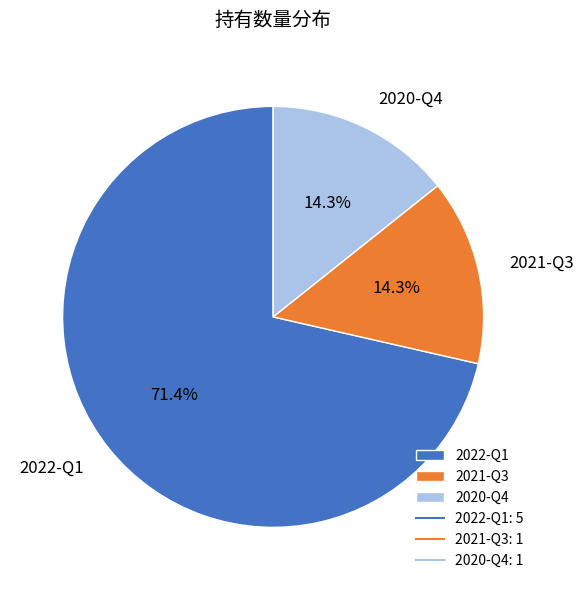

Combined, do 2021-Q3 and 2022-Q1 account for over 50%?

Yes